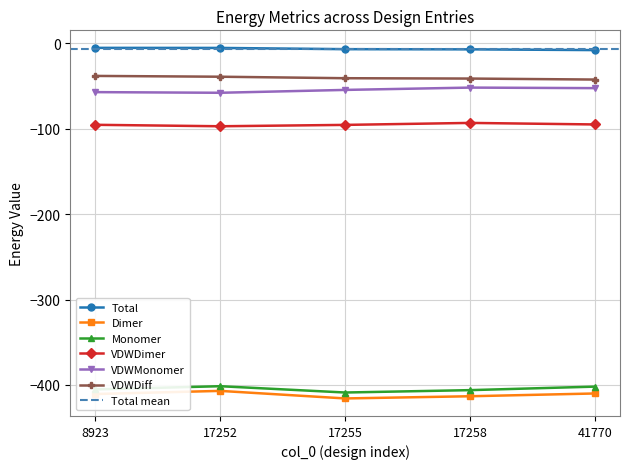

True or false: Monomer has a value of -594.8 at 17252.

False